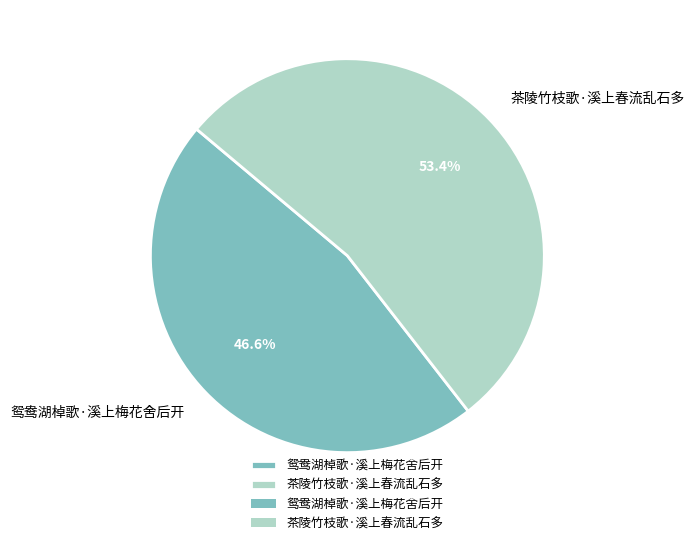

What percentage is the 鸳鸯湖棹歌·溪上梅花舍后开 slice, to the nearest percent?

47%